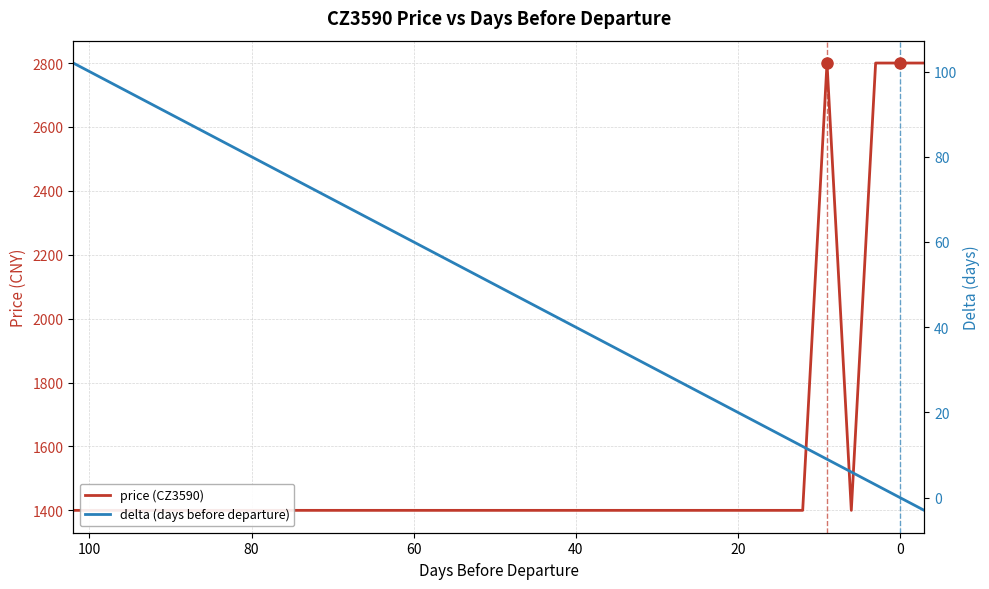

What is the minimum value for price (CZ3590)?

1400